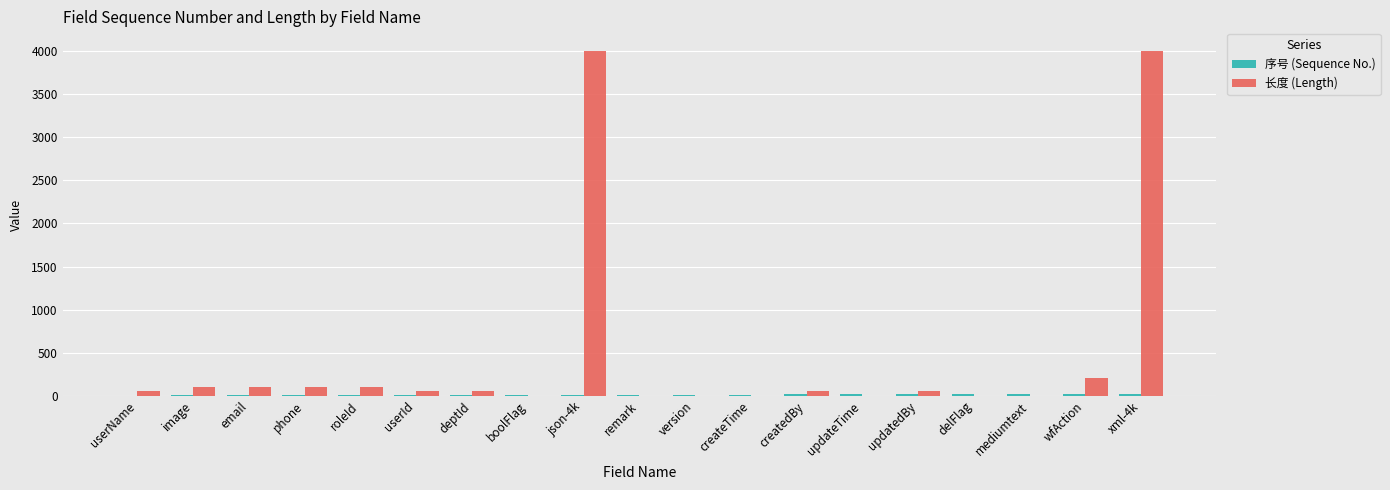

The 长度 (Length) series shows 100 at roleId. True or false?

True